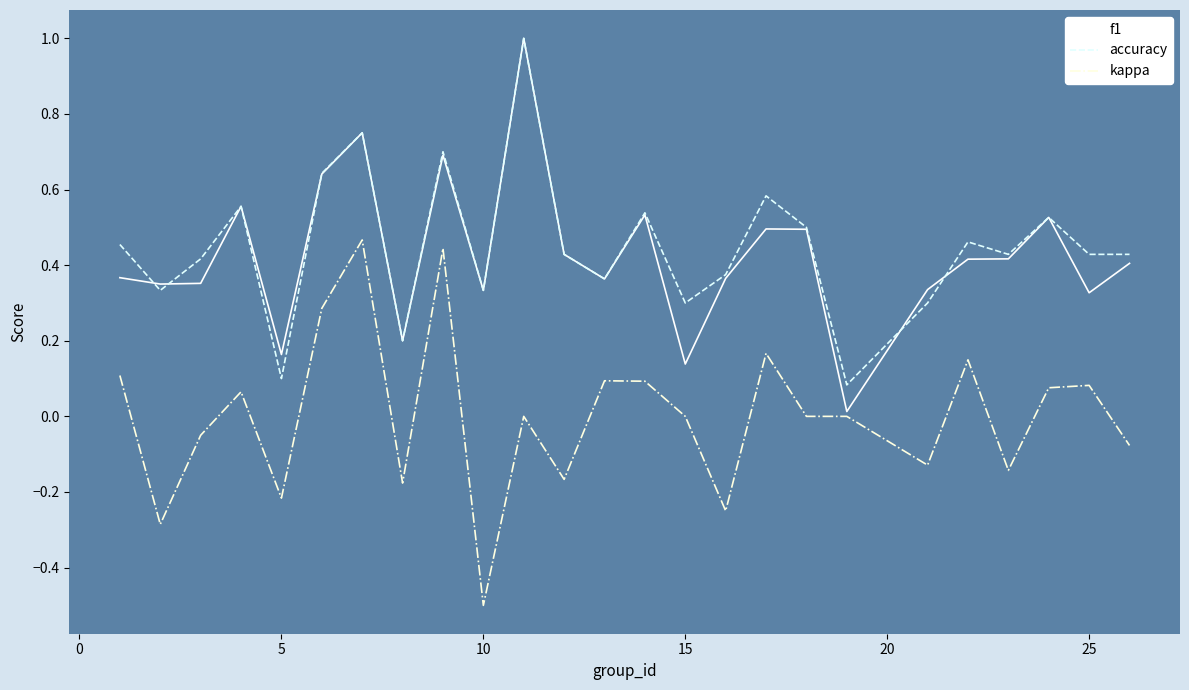

Count the number of data series in this chart.

3